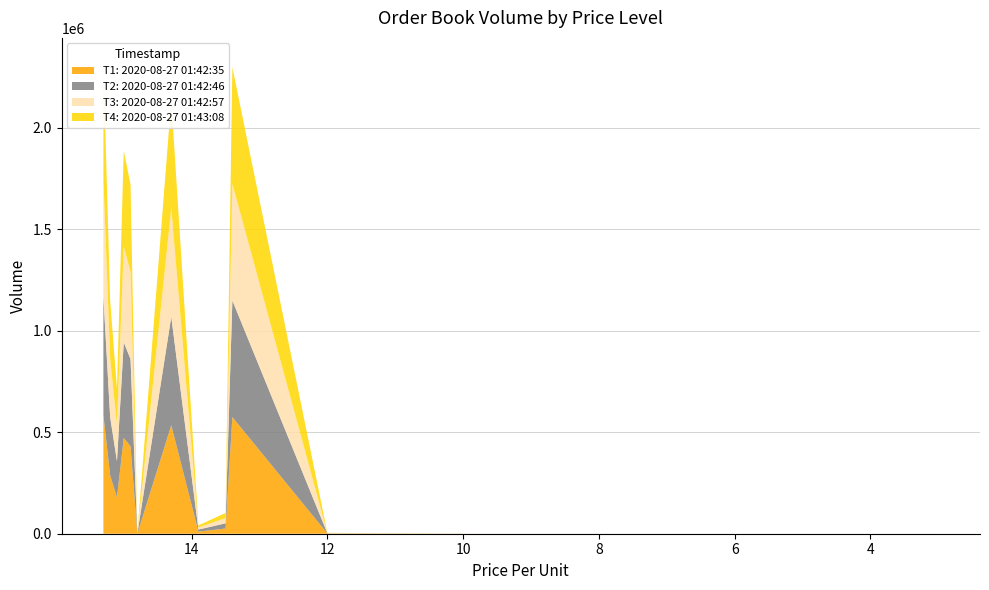

Reading left to right, extract all data points from this chart.

T1: 2020-08-27 01:42:35: 585578	286720	178840	471540	430080	160	534364	10296	25600	574592	1088	64	8	3
T2: 2020-08-27 01:42:46: 582099	286720	178840	471540	430080	160	534364	10296	25600	574592	1088	64	8	3
T3: 2020-08-27 01:42:57: 579673	286720	178840	471540	430080	160	534364	10296	25600	574592	1088	64	8	3
T4: 2020-08-27 01:43:08: 578824	286720	178840	471540	430080	160	534364	10296	25600	574592	1088	64	8	3